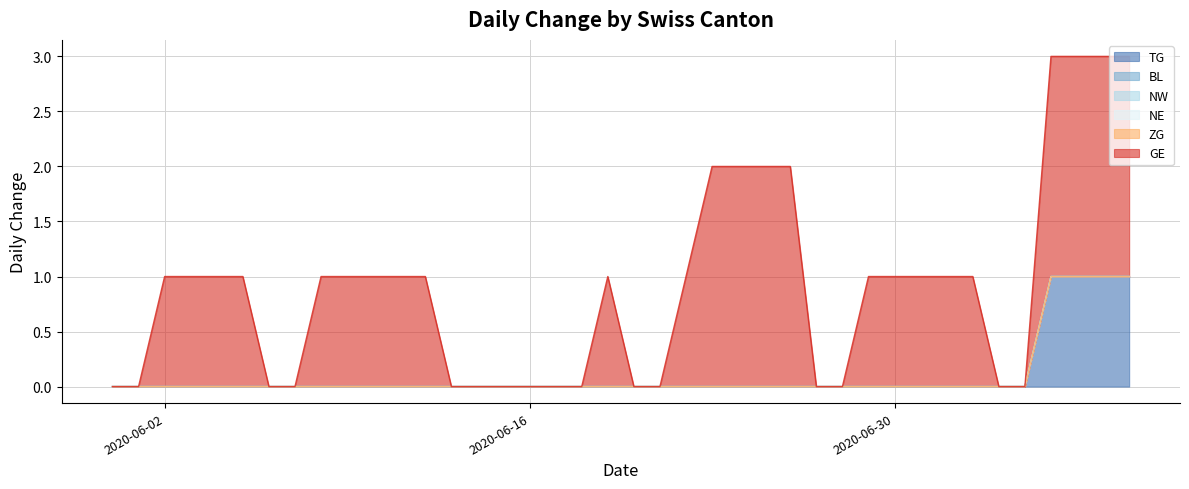

What is the label of the 19th point from the left?

2020-06-18